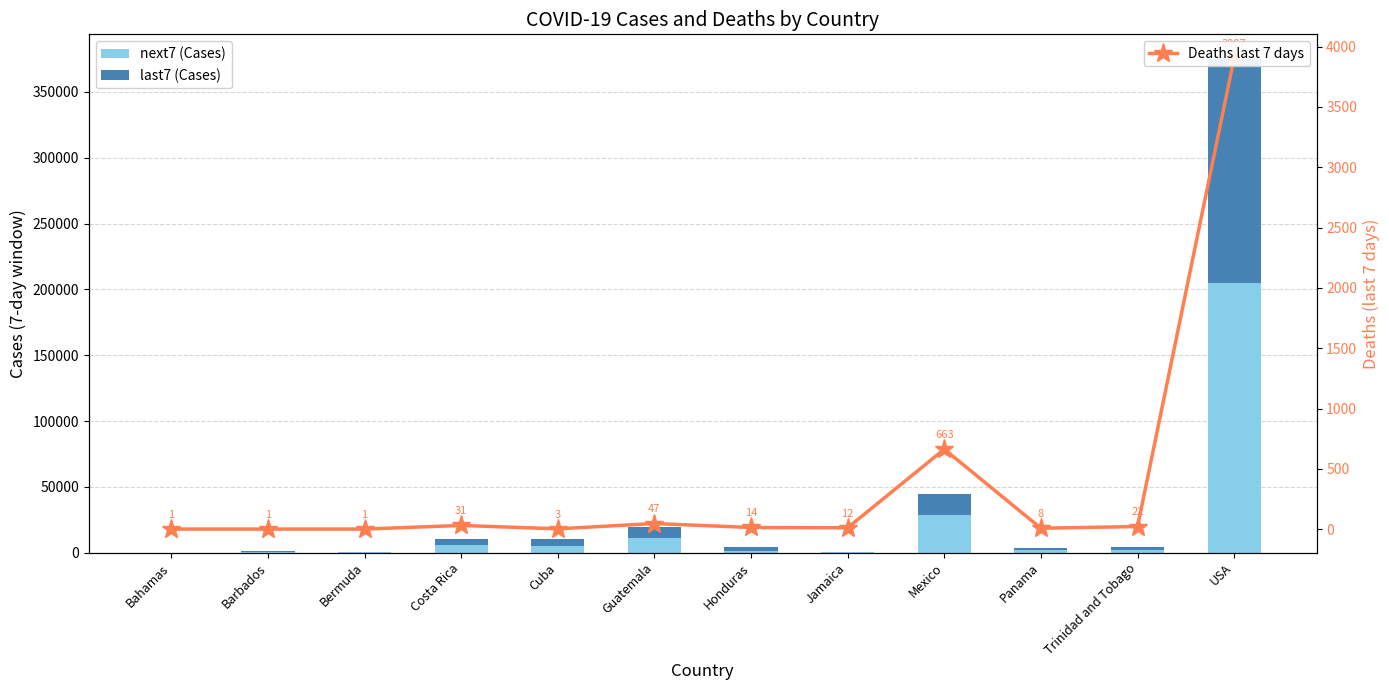

Rank the series at Trinidad and Tobago from highest to lowest value.

next7 (Cases), last7 (Cases), Deaths last 7 days